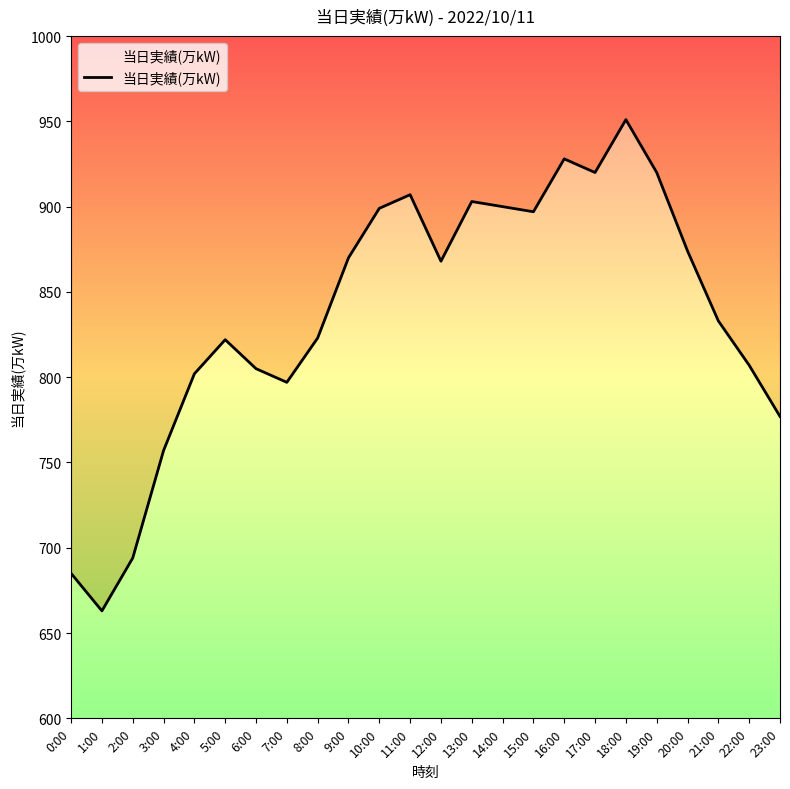

Does the chart have visible grid lines?

No